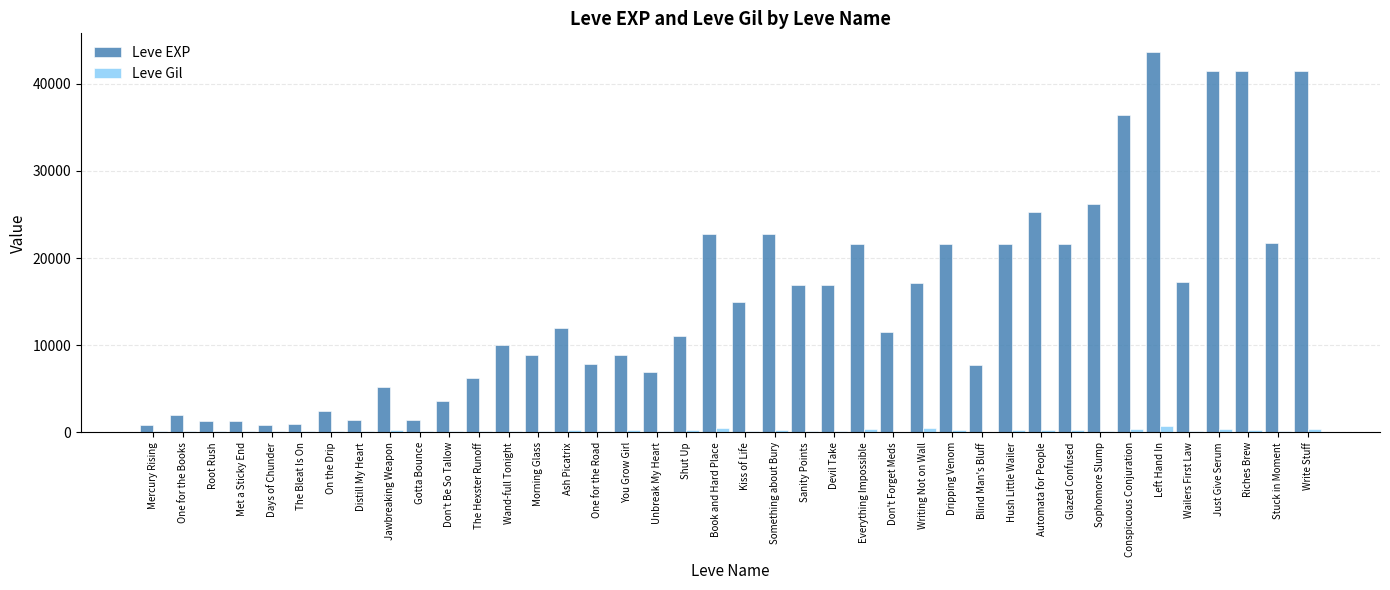

At which label does Leve EXP reach its peak?

Left Hand In